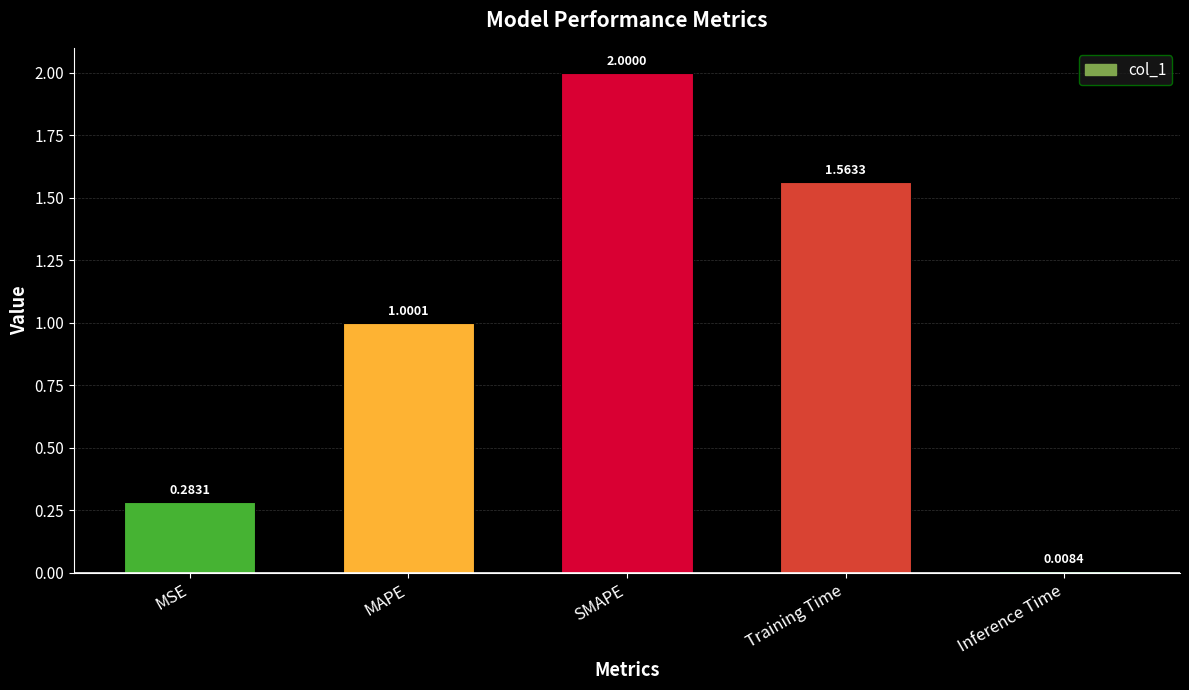

Between Inference Time and MAPE, which is larger?

MAPE